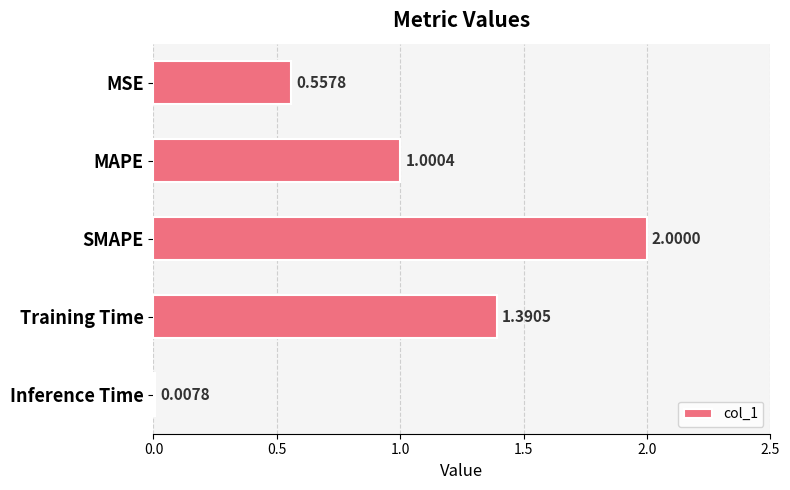

Which category has the highest value across all series?

SMAPE